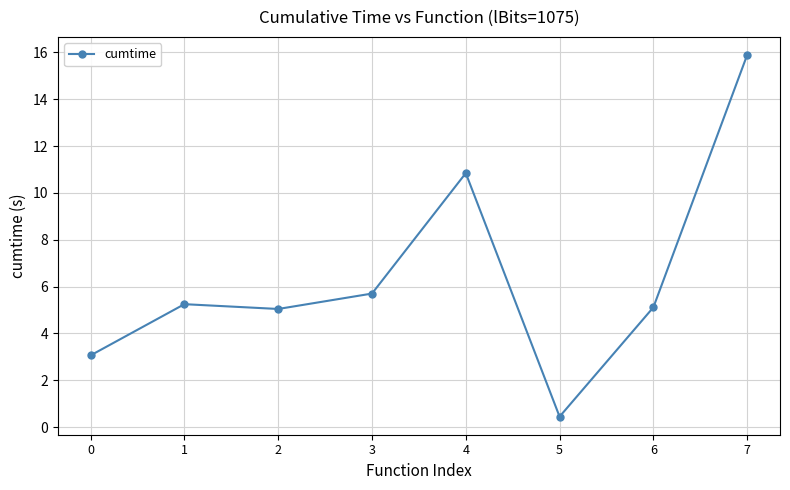

What value does the data have at 2?

5.0